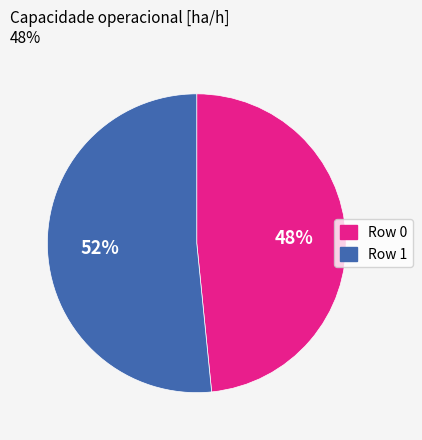

To the nearest percent, what is the combined percentage of Row 1 and Row 0?

100%